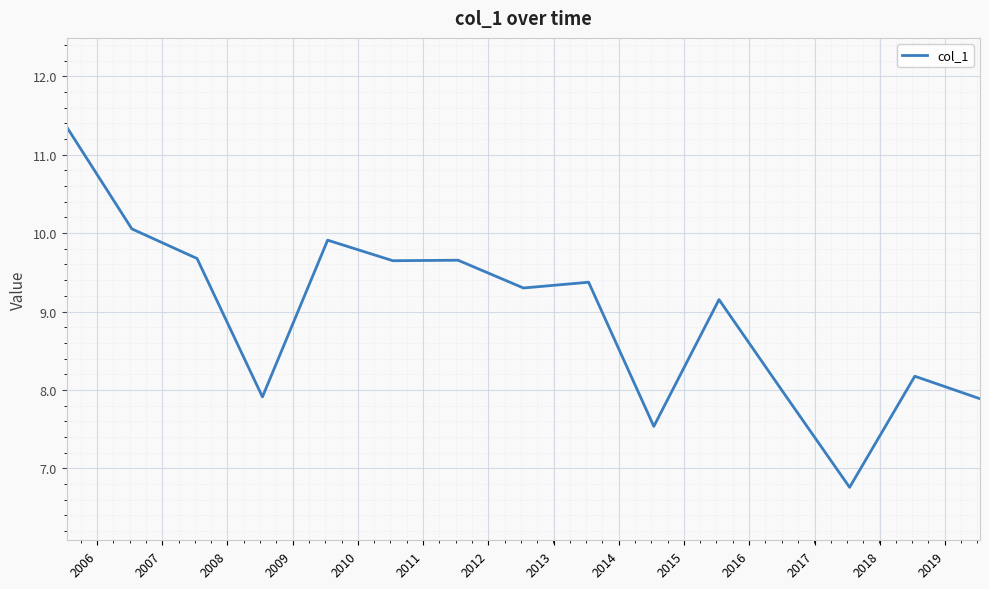

What is the greatest value displayed?

11.4